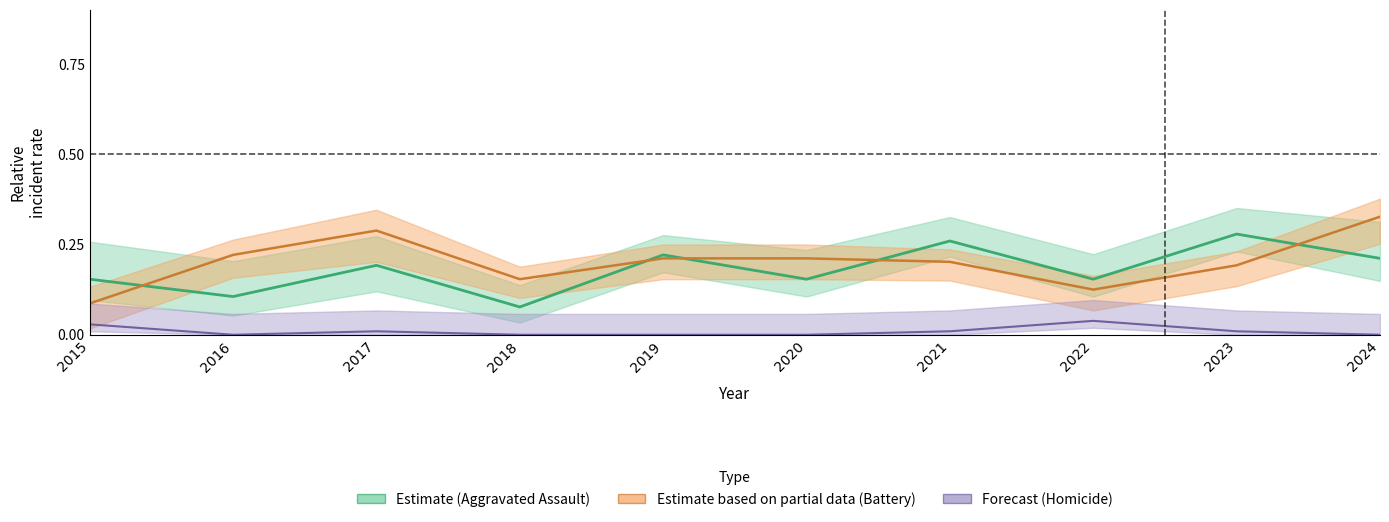

Which label corresponds to the largest value in the chart?

2024